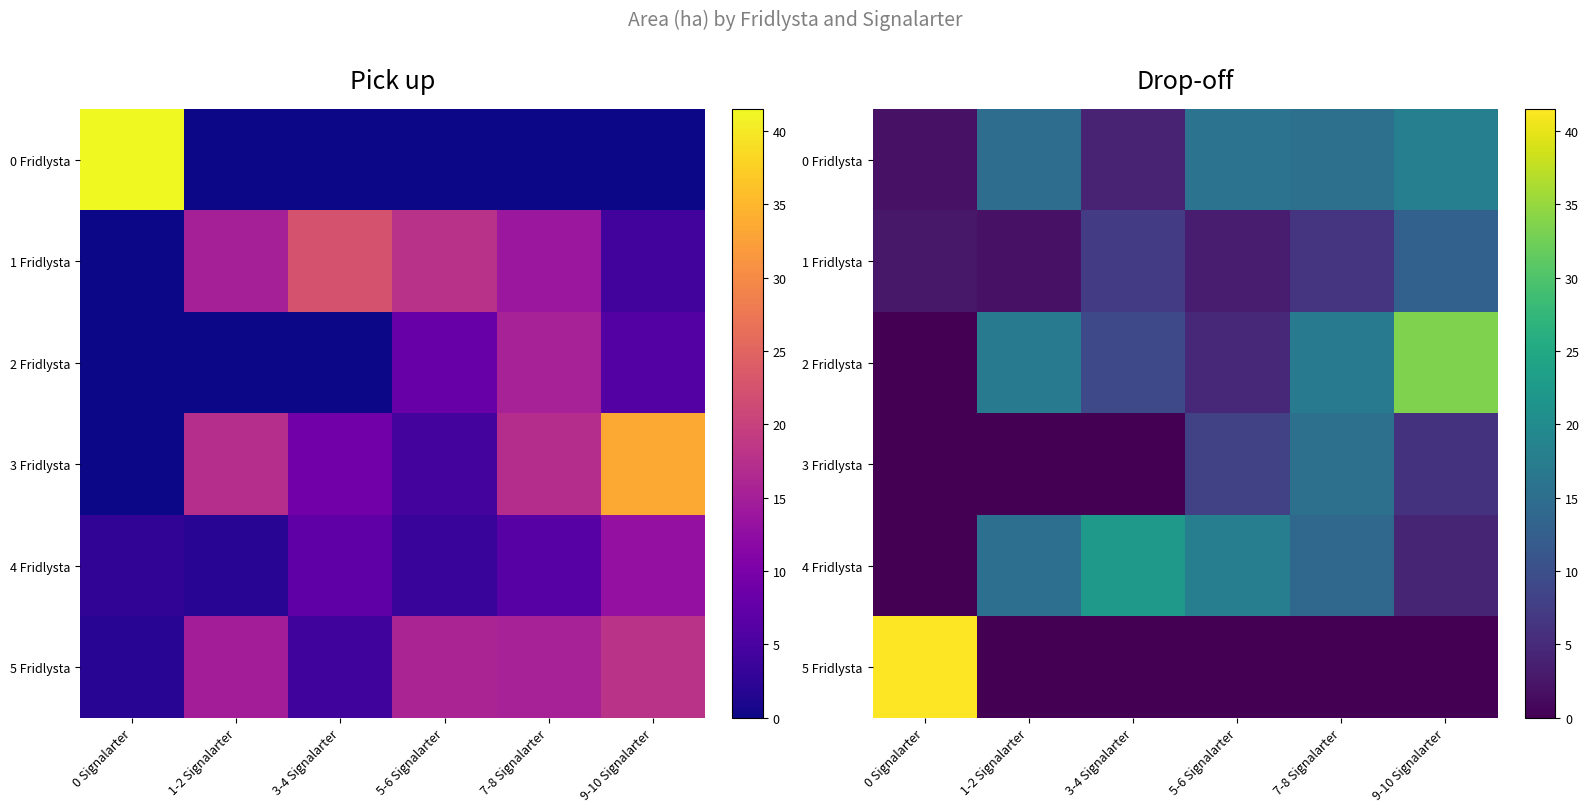

Where does the 1 Fridlysta series first go above 6?

3-4 Signalarter